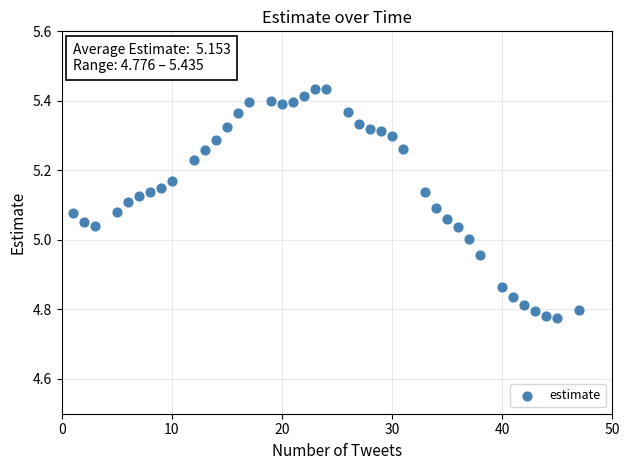

What is the range of Y values (max minus min)?

0.7